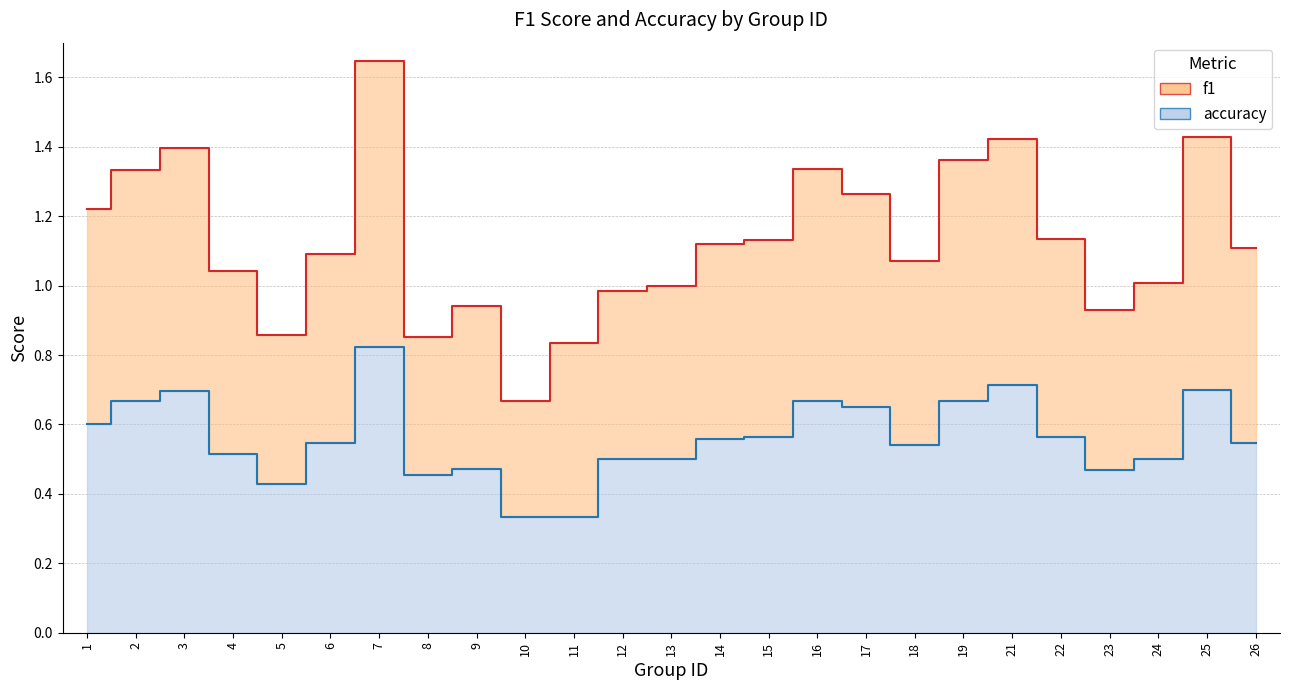

Does the chart display data point markers on the line(s)?

No